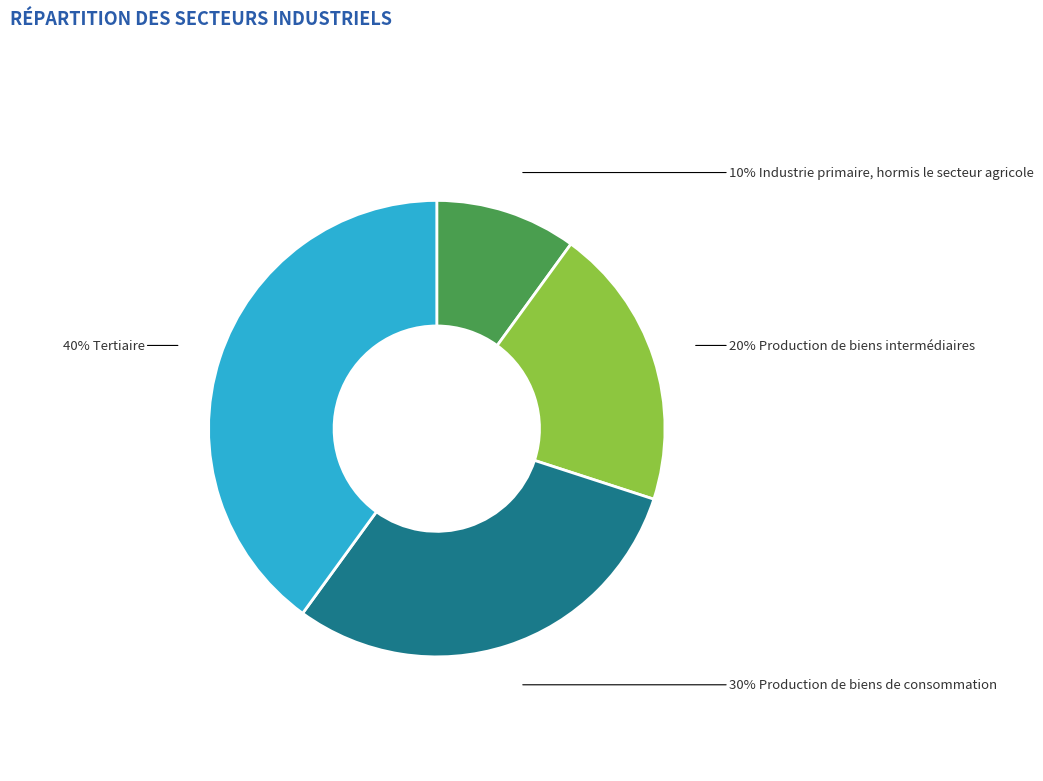

How many slices are in this pie chart?

4